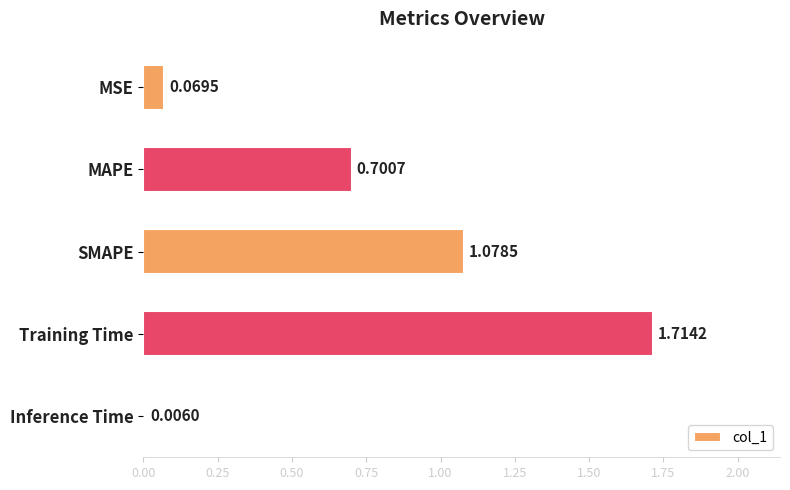

What is the sum of all values?

3.6